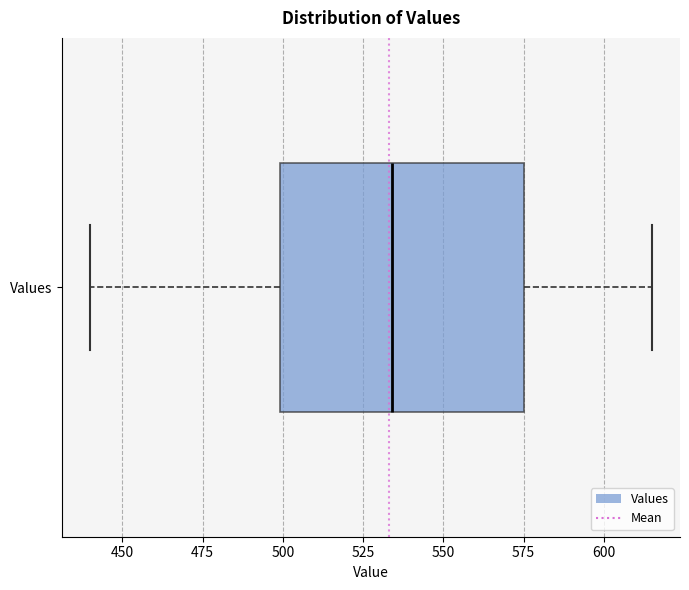

Where does the right whisker of the box for Values end on the x-axis? The values are not printed on the chart, so give them approximately, as read against the axis.

615